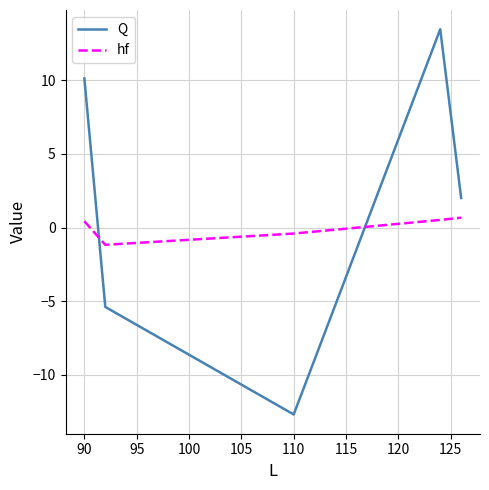

Rank the series by their maximum value, from highest to lowest.

Q, hf